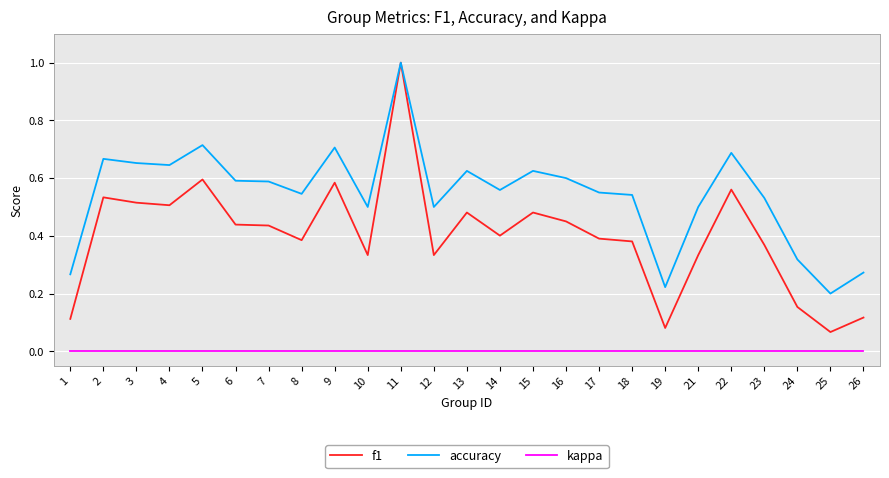

Rank the series by their average value, from highest to lowest.

accuracy, f1, kappa